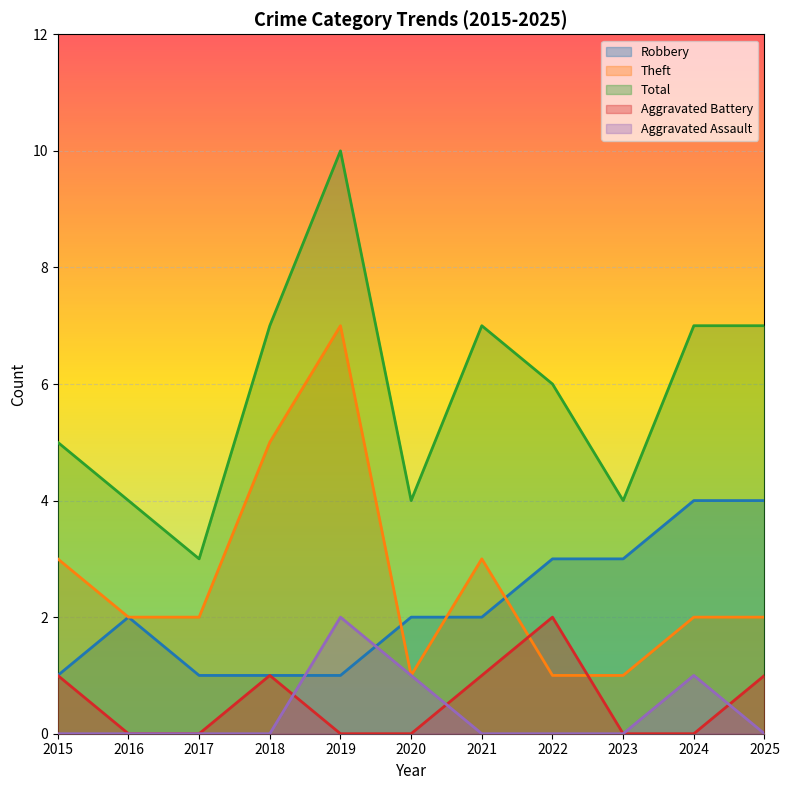

How many data points in Aggravated Battery are above 0?

5